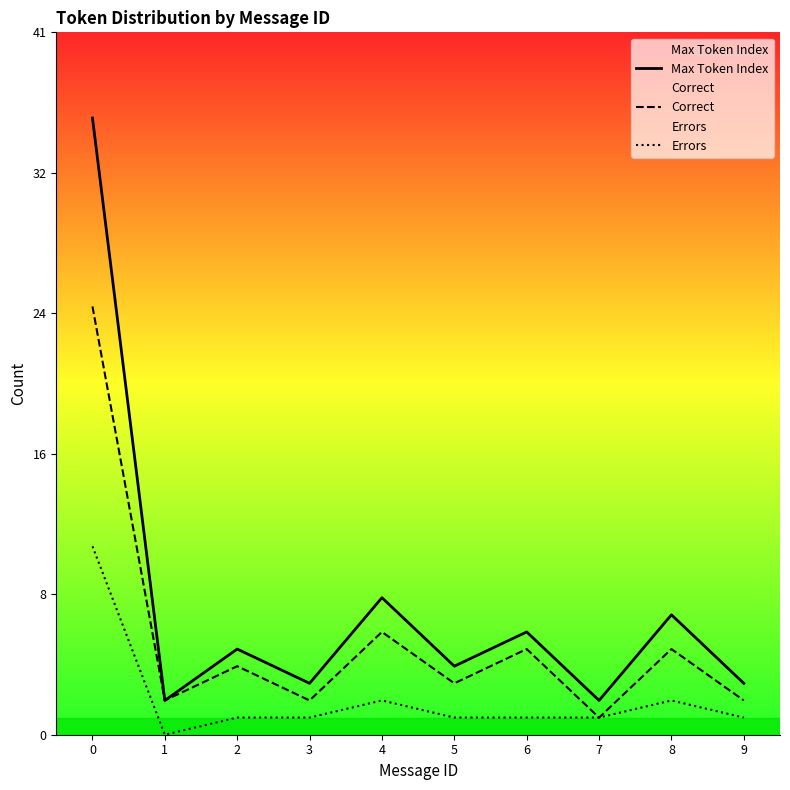

What is the sum of the Errors values at 1 and 2?

1